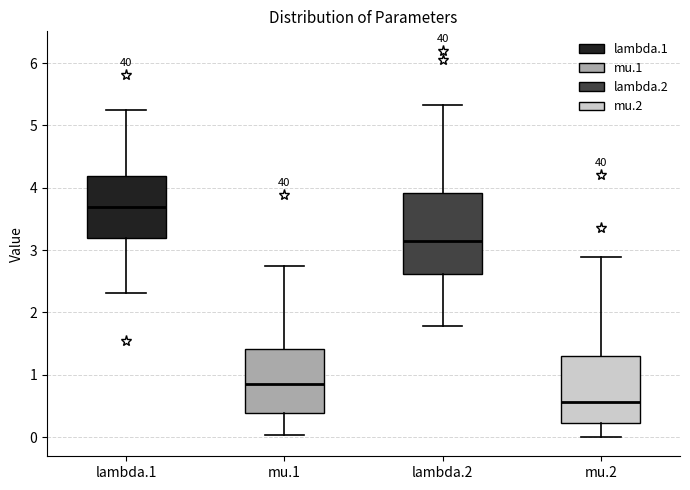

Reading left to right, read every box against the y-axis: the position of its median line, the range the box covers, and the ends of its whiskers. The values are not printed on the chart, so give them approximately, as read against the axis.

lambda.1: median 3.7, box 3.2 to 4.2, whiskers 2.3 to 5.3
mu.1: median 0.8, box 0.4 to 1.4, whiskers 0.0 to 2.7
lambda.2: median 3.1, box 2.6 to 3.9, whiskers 1.8 to 5.3
mu.2: median 0.6, box 0.2 to 1.3, whiskers 0.0 to 2.9